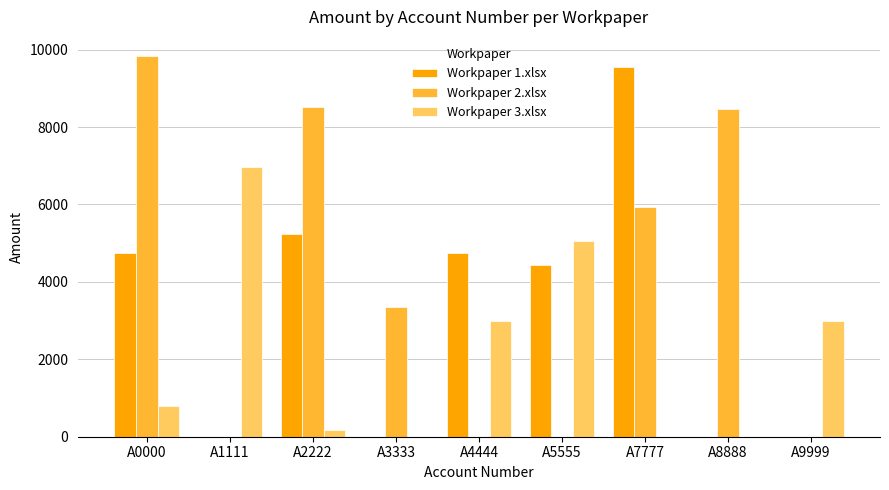

Count the number of data series in this chart.

3